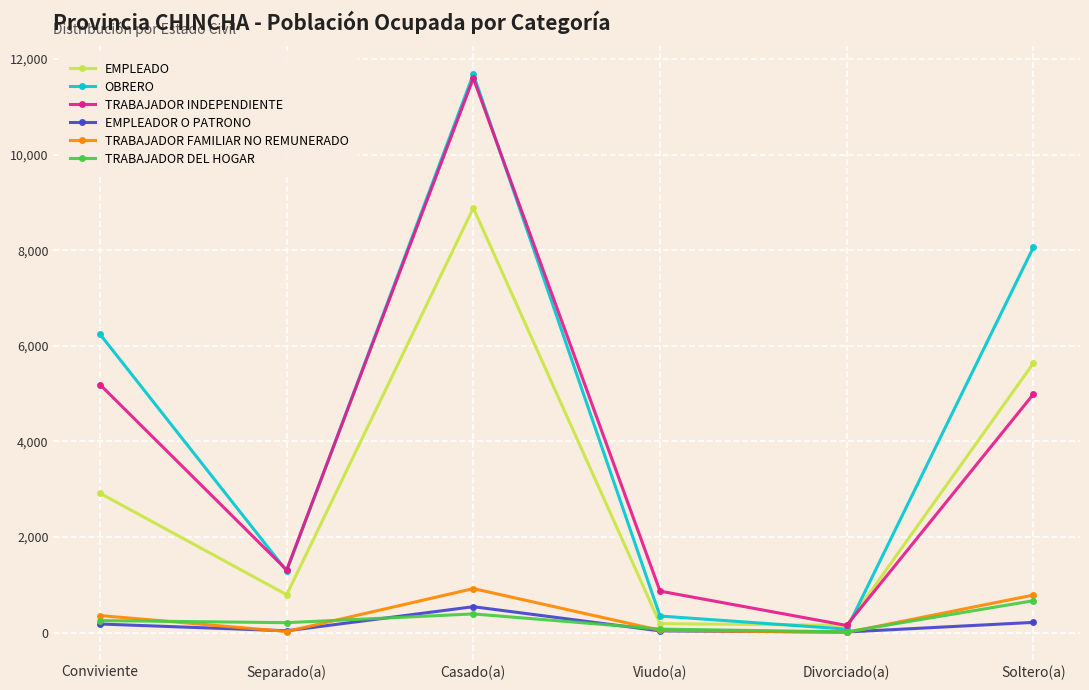

What are all the series names shown in the legend?

EMPLEADO, OBRERO, TRABAJADOR INDEPENDIENTE, EMPLEADOR O PATRONO, TRABAJADOR FAMILIAR NO REMUNERADO, TRABAJADOR DEL HOGAR